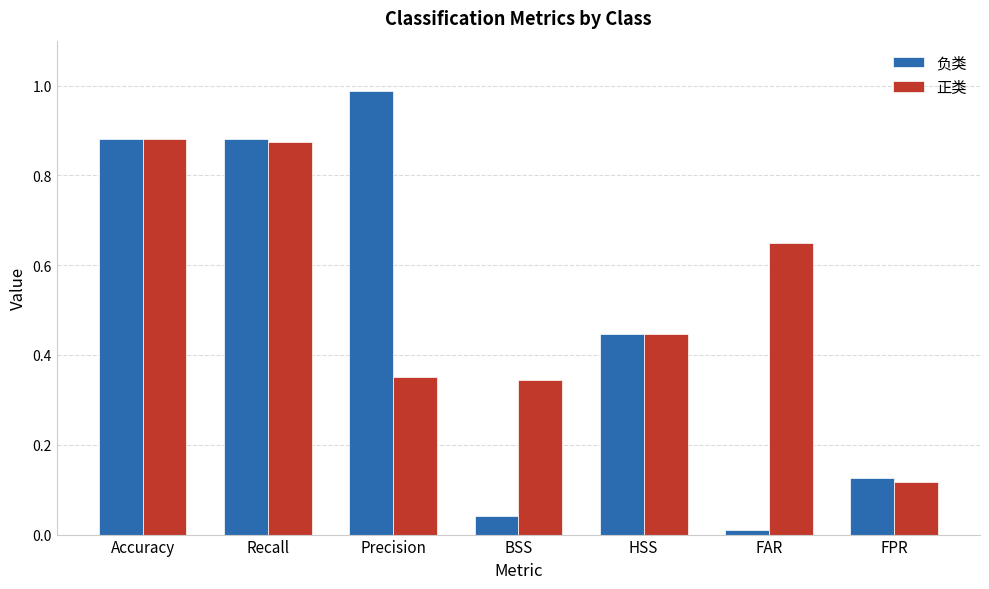

At which label does 负类 reach its peak?

Precision